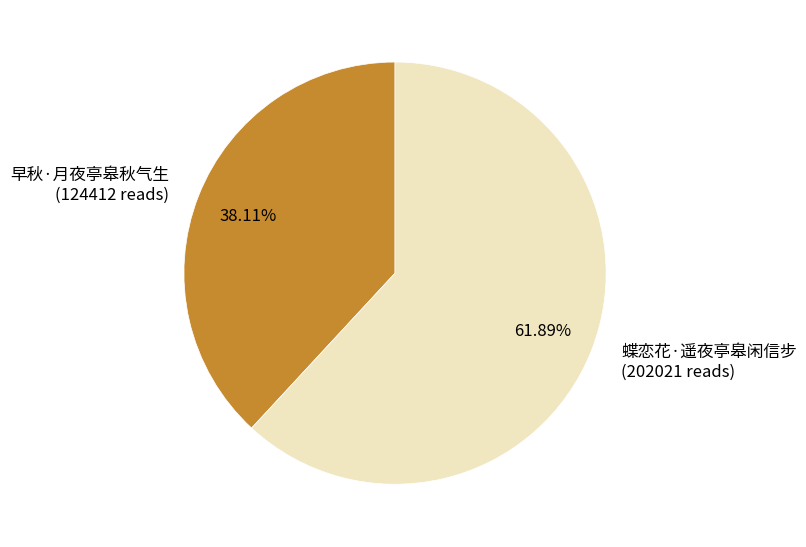

To the nearest percent, what is the combined percentage of 早秋·月夜亭皋秋气生 and 蝶恋花·遥夜亭皋闲信步?

100%